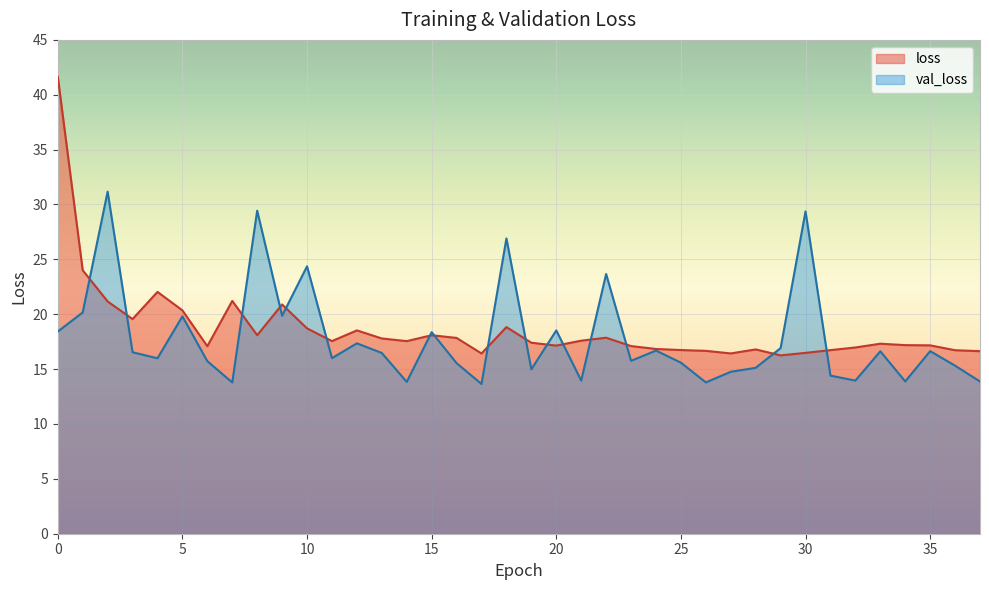

Reading left to right, list all the values displayed in this chart.

loss: 0=41.7	1=24.0	2=21.2	3=19.6	4=22.0	5=20.4	6=17.1	7=21.2	8=18.1	9=20.9	10=18.7	11=17.6	12=18.5	13=17.8	14=17.6	15=18.1	16=17.8	17=16.4	18=18.8	19=17.4	20=17.1	21=17.6	22=17.9	23=17.1	24=16.8	25=16.7	26=16.7	27=16.4	28=16.8	29=16.3	30=16.5	31=16.7	32=17.0	33=17.3	34=17.2	35=17.2	36=16.7	37=16.6
val_loss: 0=18.4	1=20.2	2=31.2	3=16.5	4=16.0	5=19.8	6=15.7	7=13.8	8=29.4	9=19.9	10=24.4	11=16.0	12=17.3	13=16.5	14=13.8	15=18.4	16=15.5	17=13.6	18=26.9	19=15.0	20=18.5	21=14.0	22=23.7	23=15.8	24=16.7	25=15.6	26=13.8	27=14.8	28=15.1	29=16.9	30=29.4	31=14.4	32=14.0	33=16.6	34=13.9	35=16.6	36=15.3	37=13.9